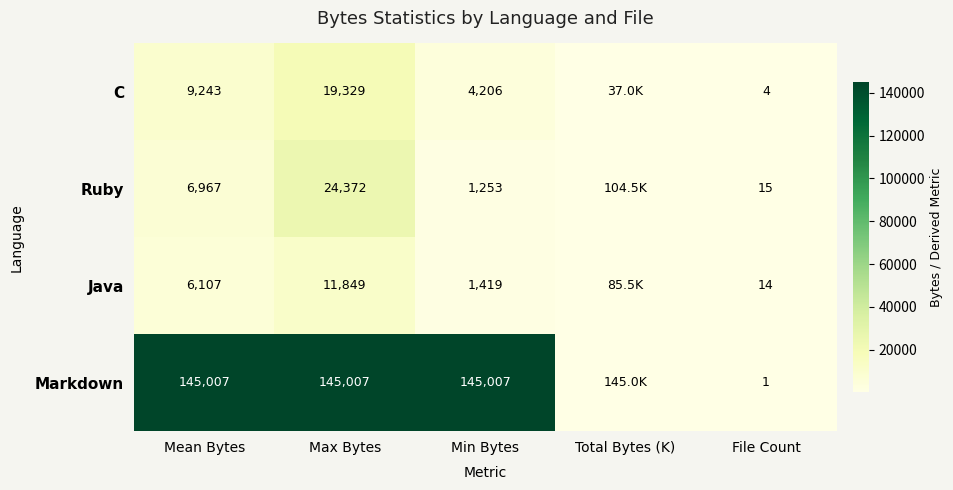

Is the value of Java at Min Bytes greater than the value of Ruby at Mean Bytes?

No